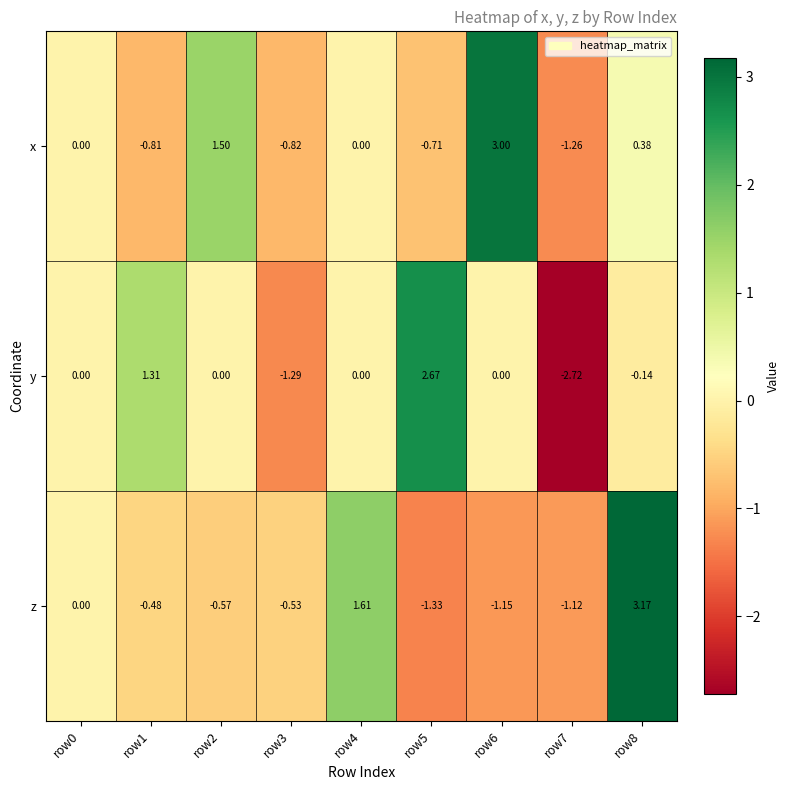

At row6, list the series in order from smallest to largest.

z, y, x